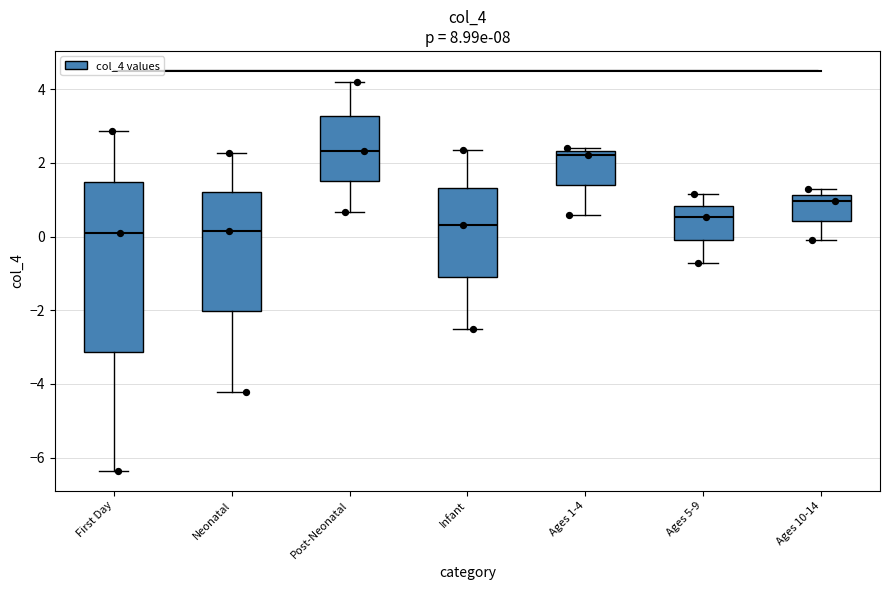

Reading left to right, read every box against the y-axis: the position of its median line, the range the box covers, and the ends of its whiskers. The values are not printed on the chart, so give them approximately, as read against the axis.

First Day: median 0.2, box -3.2 to 1.4, whiskers -6.4 to 2.8
Neonatal: median 0.2, box -2.0 to 1.2, whiskers -4.2 to 2.2
Post-Neonatal: median 2.4, box 1.6 to 3.2, whiskers 0.6 to 4.2
Infant: median 0.4, box -1.0 to 1.4, whiskers -2.6 to 2.4
Ages 1-4: median 2.2, box 1.4 to 2.4, whiskers 0.6 to 2.4 (just above the box's upper edge)
Ages 5-9: median 0.6, box 0.0 to 0.8, whiskers -0.8 to 1.2
Ages 10-14: median 1.0, box 0.4 to 1.2, whiskers 0.0 to 1.2 (just above the box's upper edge)